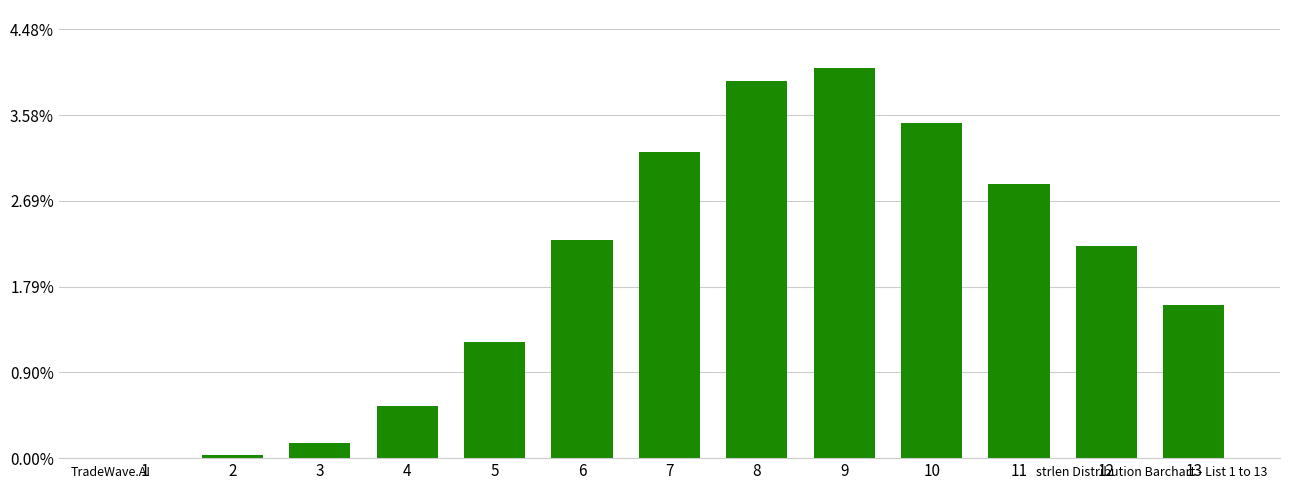

List the labels in order of value, largest first.

9, 8, 10, 7, 11, 6, 12, 13, 5, 4, 3, 2, 1